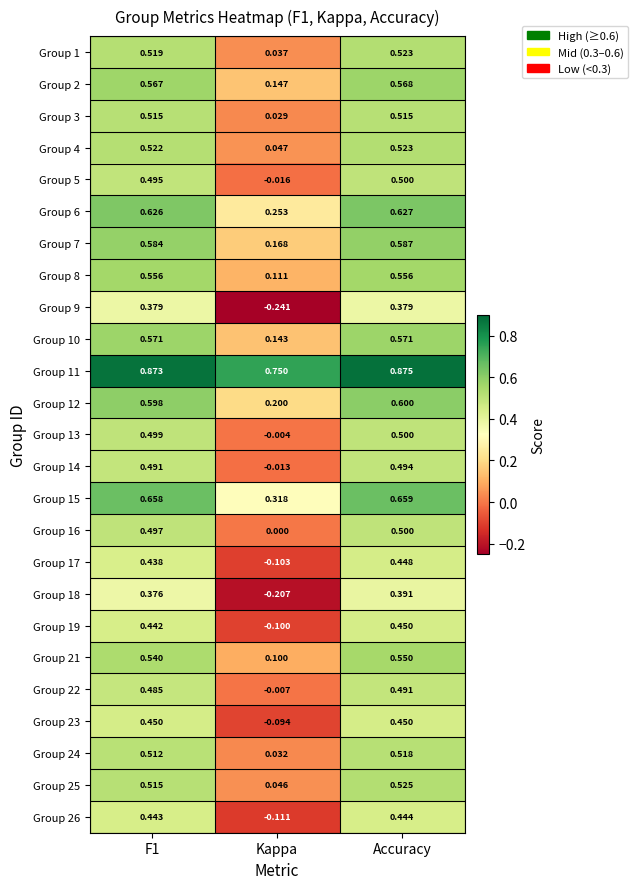

Is the value of Group 14 at F1 greater than the value of Group 13 at F1?

No